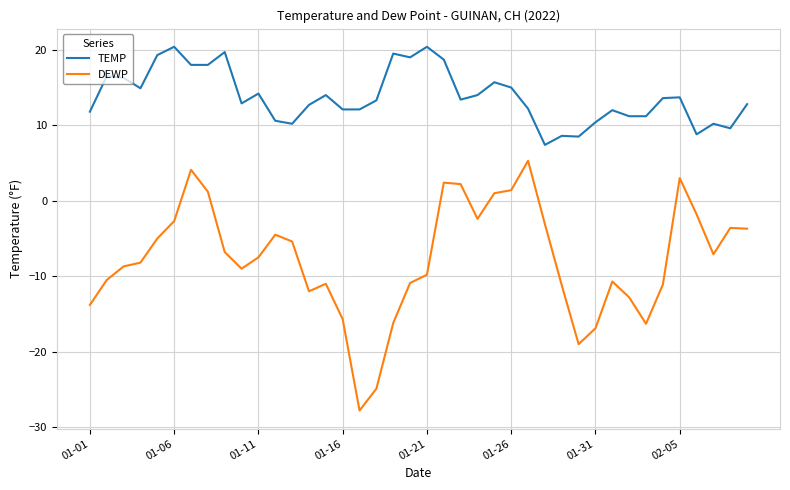

What is the minimum value for DEWP?

-27.8